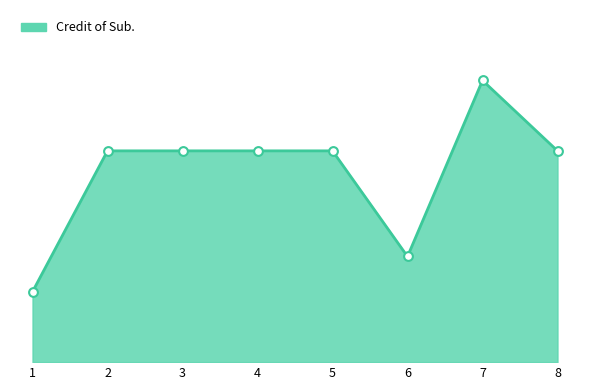

Is this an area chart (filled region under the line)?

Yes